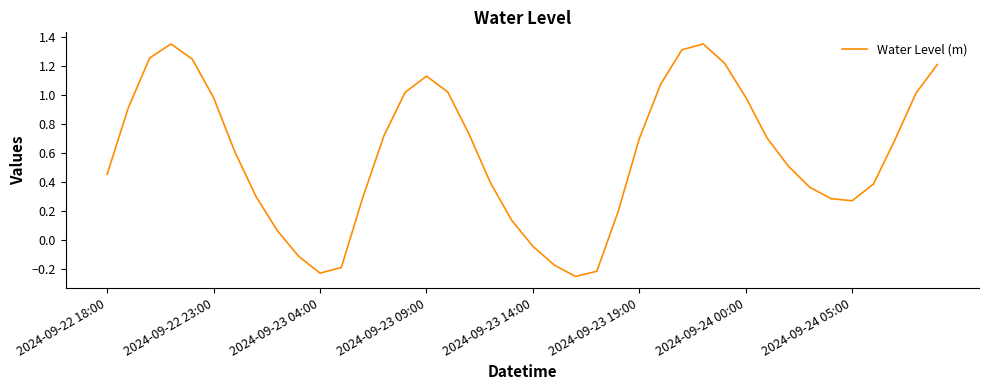

What is the sum of all values?

23.7